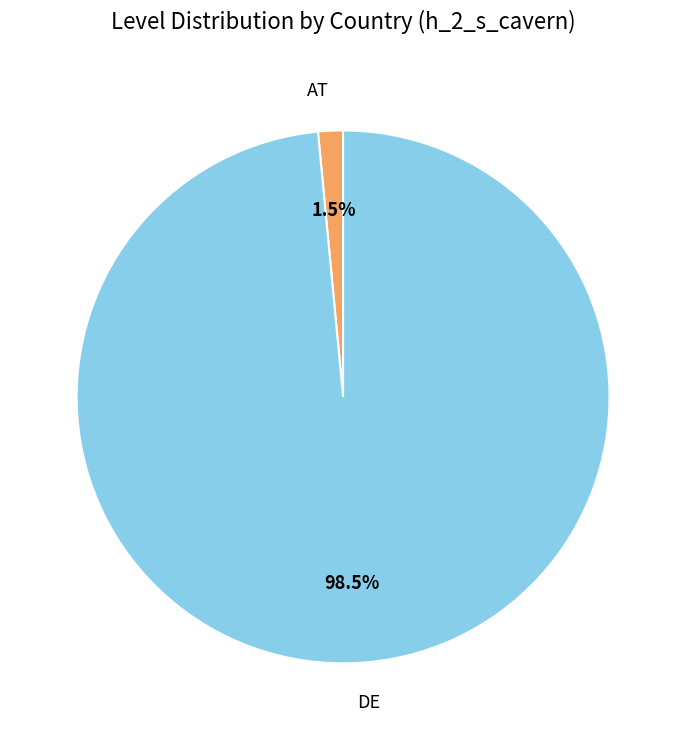

Which category has the biggest portion of the pie?

DE